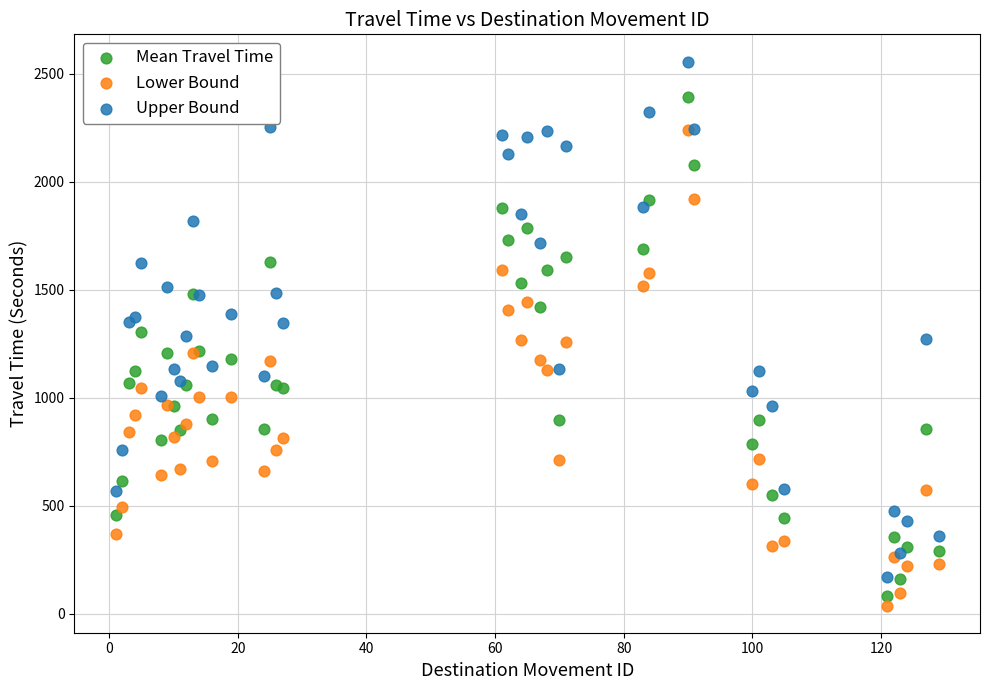

Which series has the widest spread of Y values?

Upper Bound